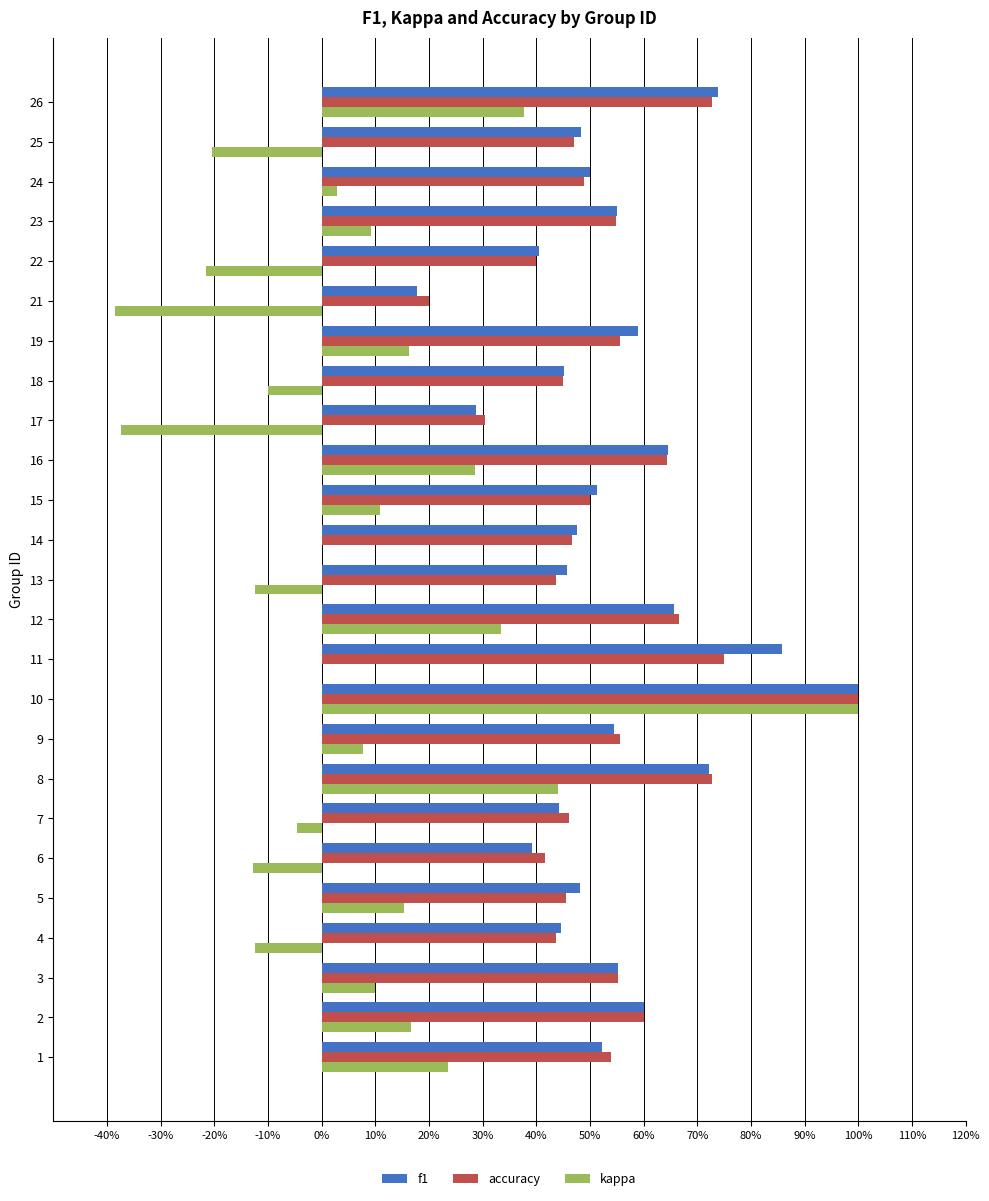

How many values in the kappa series exceed 0?

14